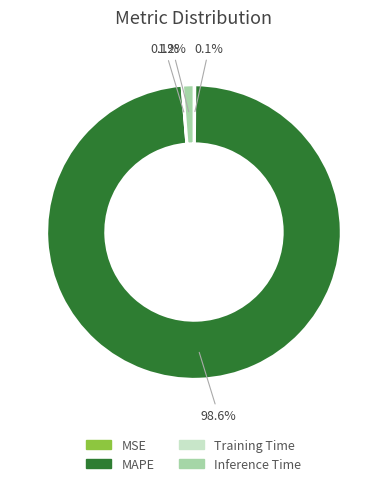

Is there any slice that represents more than half of the pie?

Yes